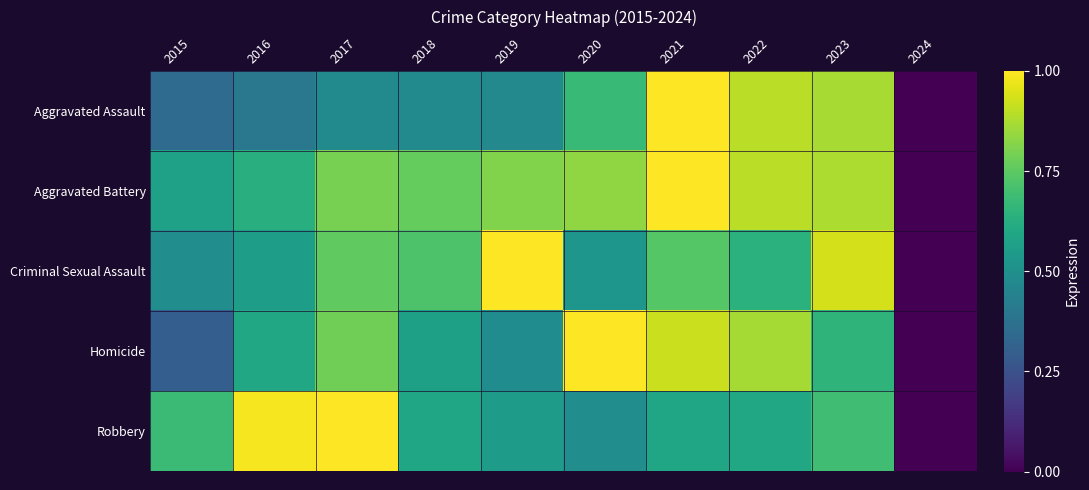

What is the total value across all series at 2020?

3.5